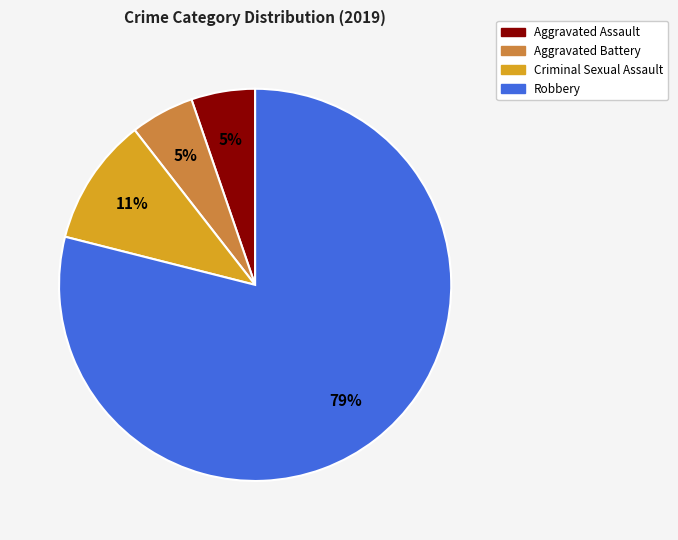

Count the number of slices in the pie.

4